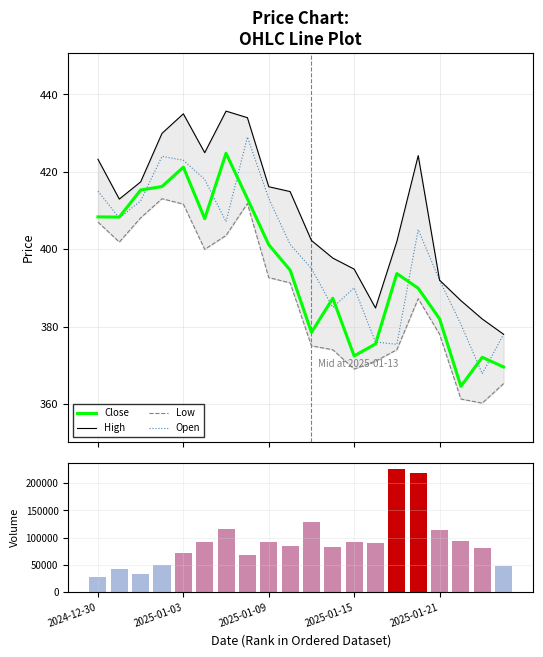

At how many categories does at least one series exceed 131676?

2